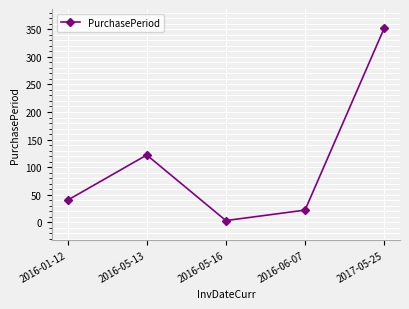

Count the number of data series in this chart.

1